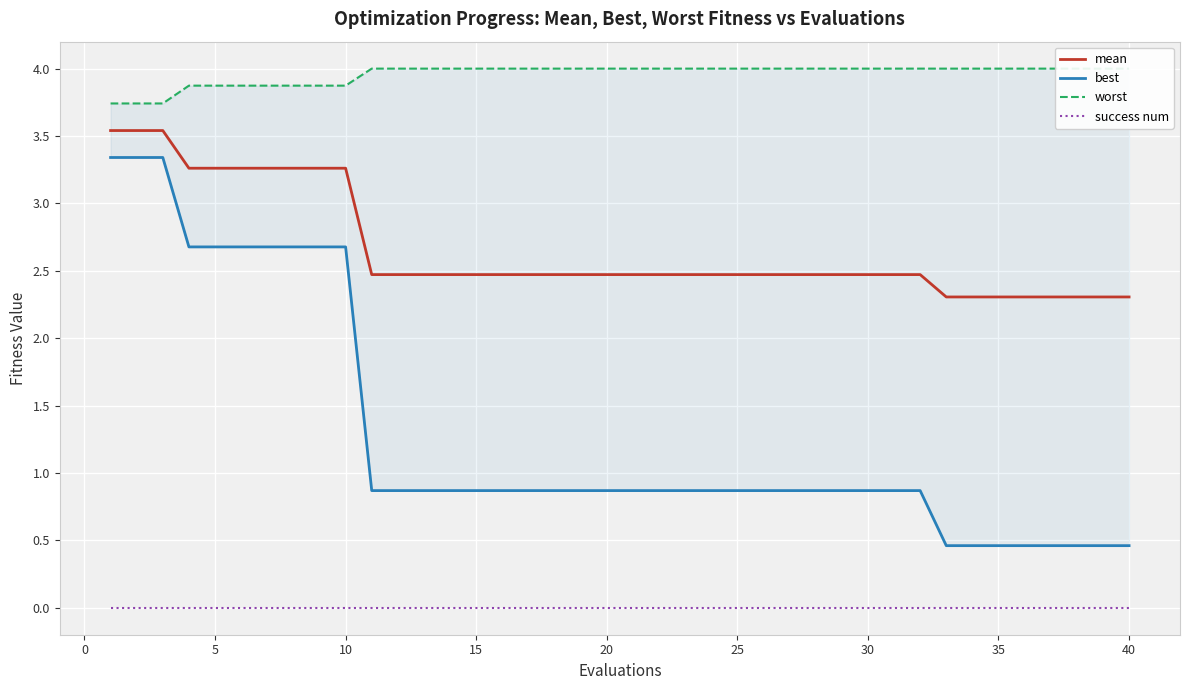

Count the best values in the range 0 to 2.

30